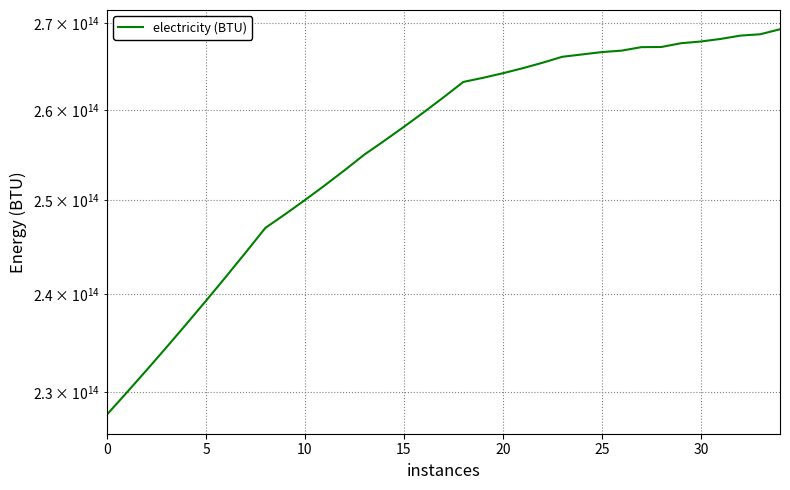

The value at 18 is 263165282176711.2. True or false?

True